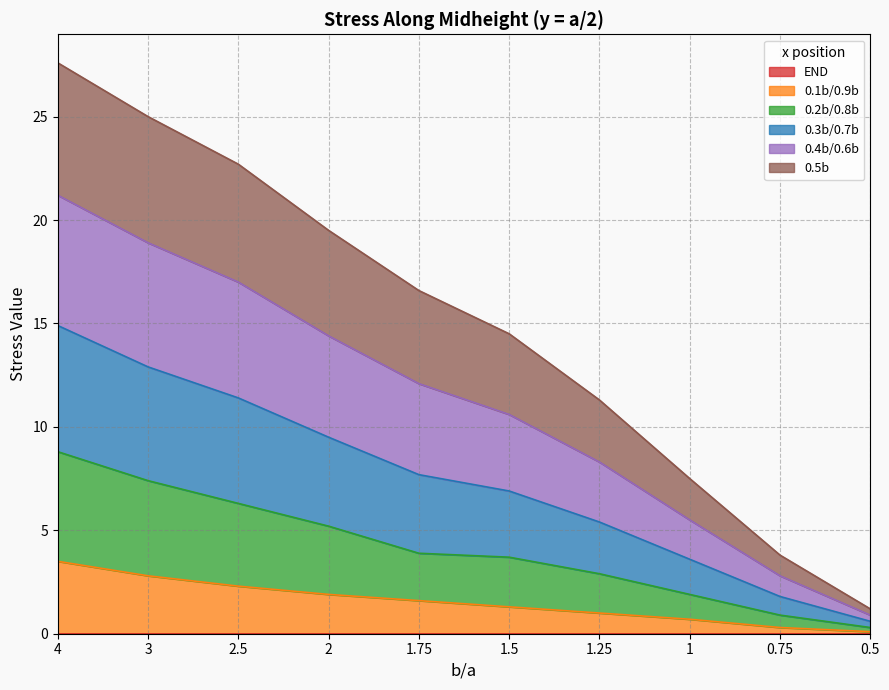

What is the label of the 7th point from the right?

2